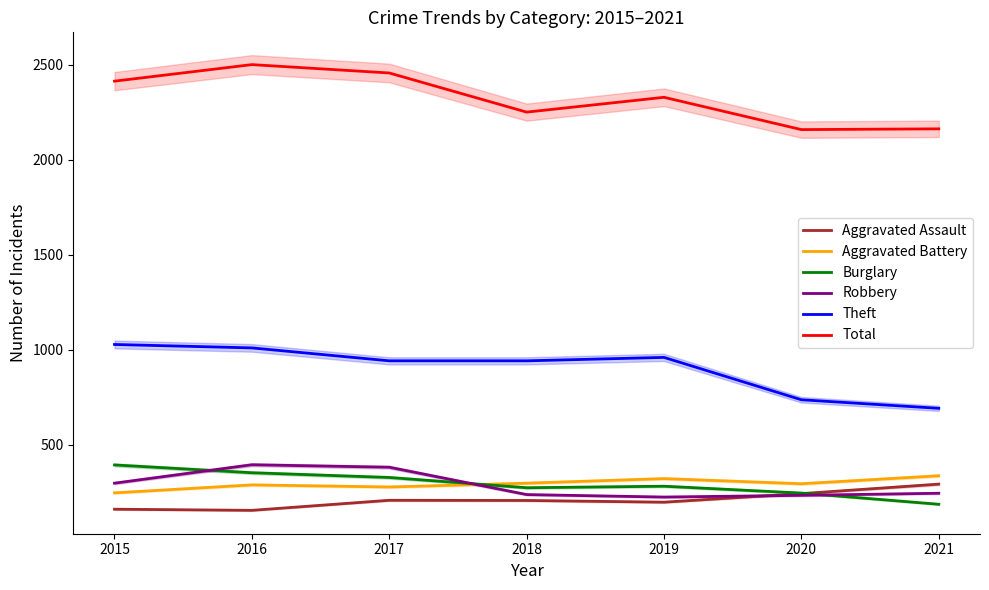

How many Aggravated Battery values are between 277 and 321?

5